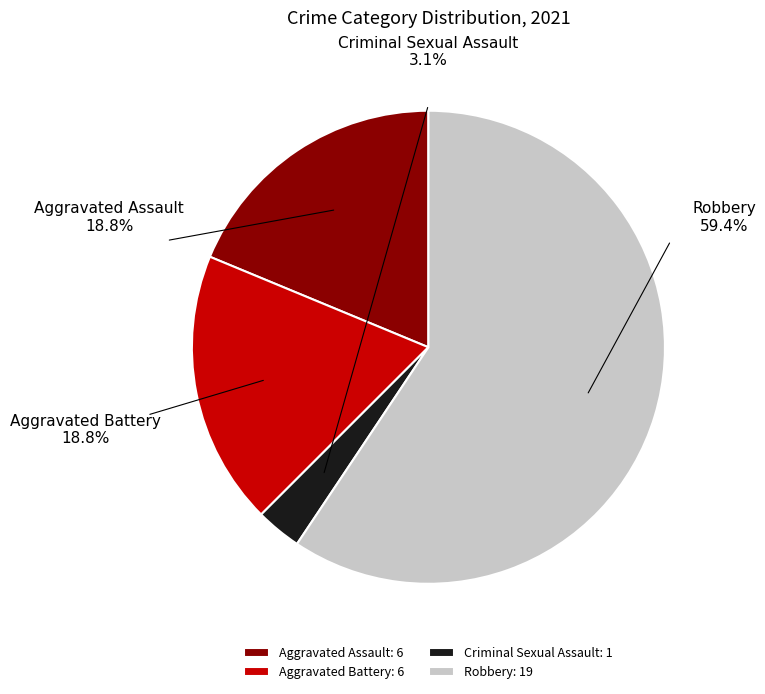

What is the largest slice in the pie chart?

Robbery